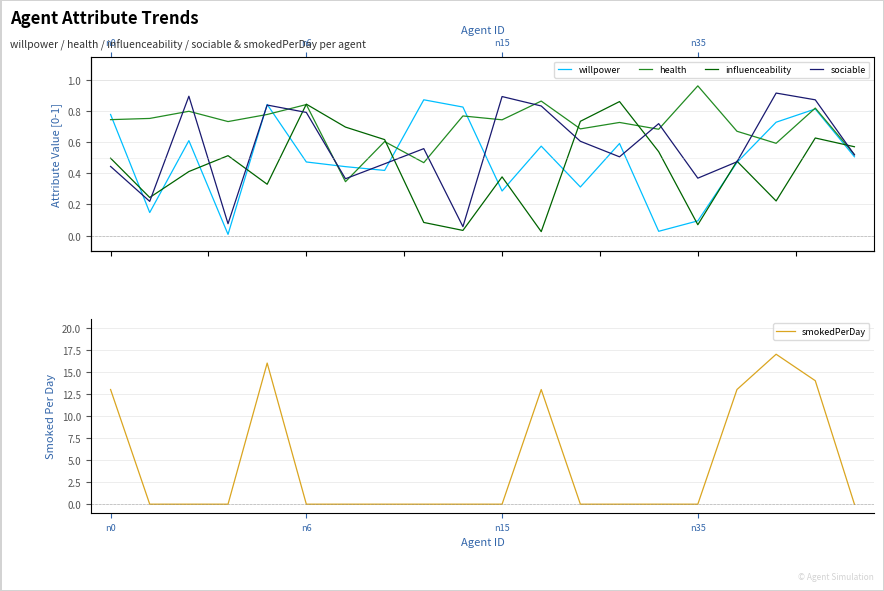

What is the label of the 15th point from the left?

14